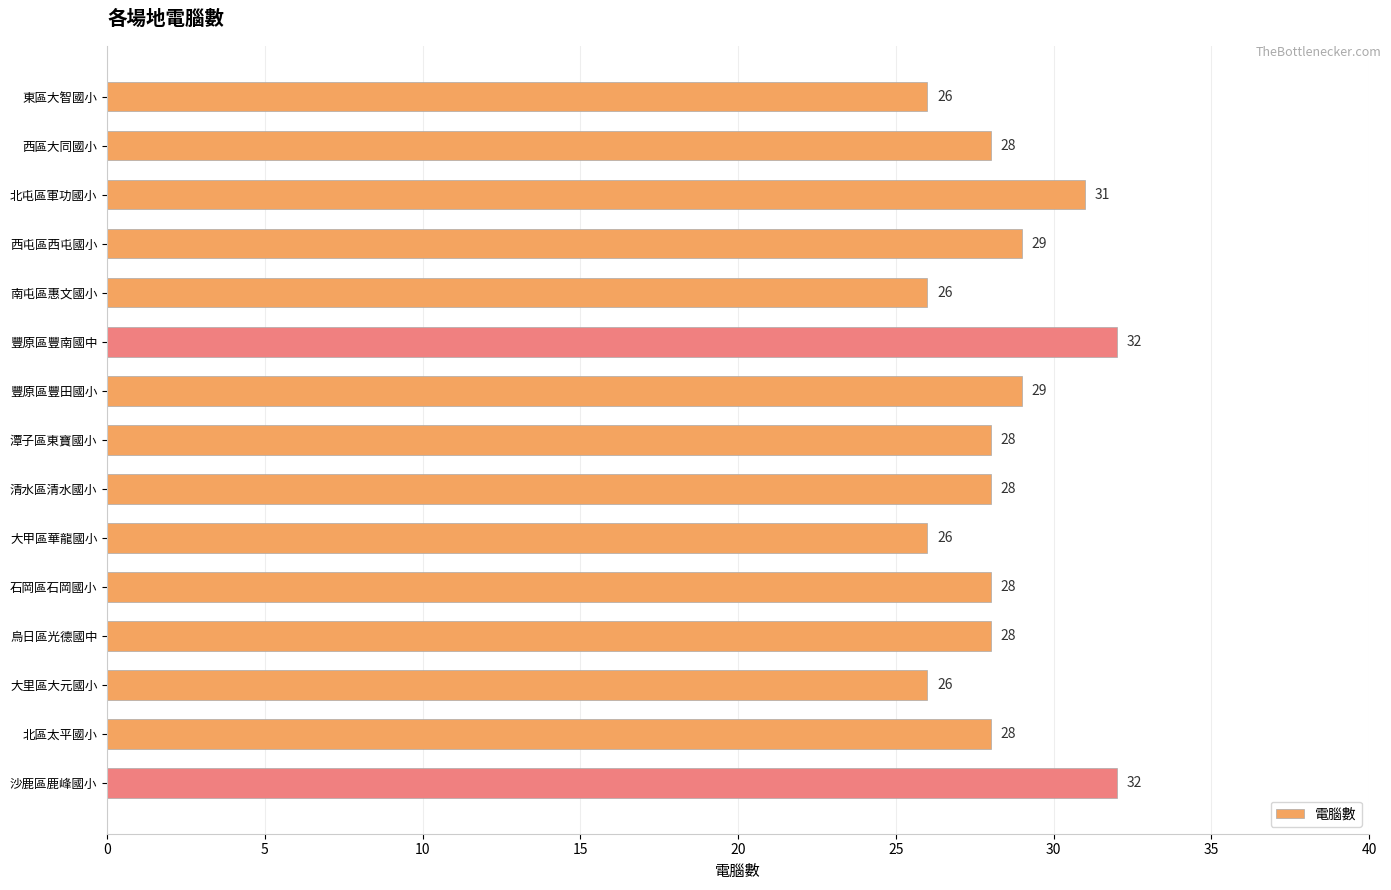

What is the sum of all values?

425